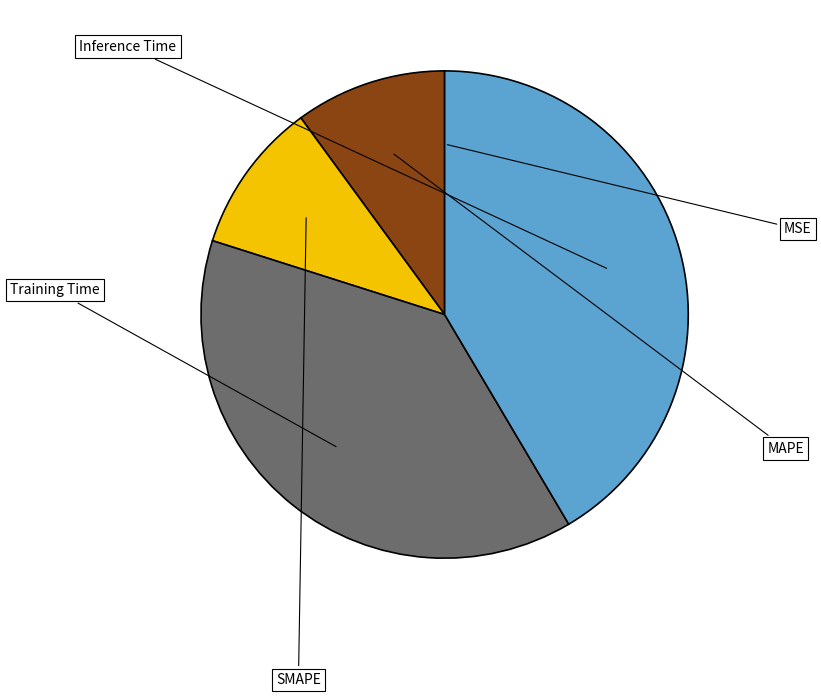

To the nearest percent, what percentage of the pie is MAPE?

10%